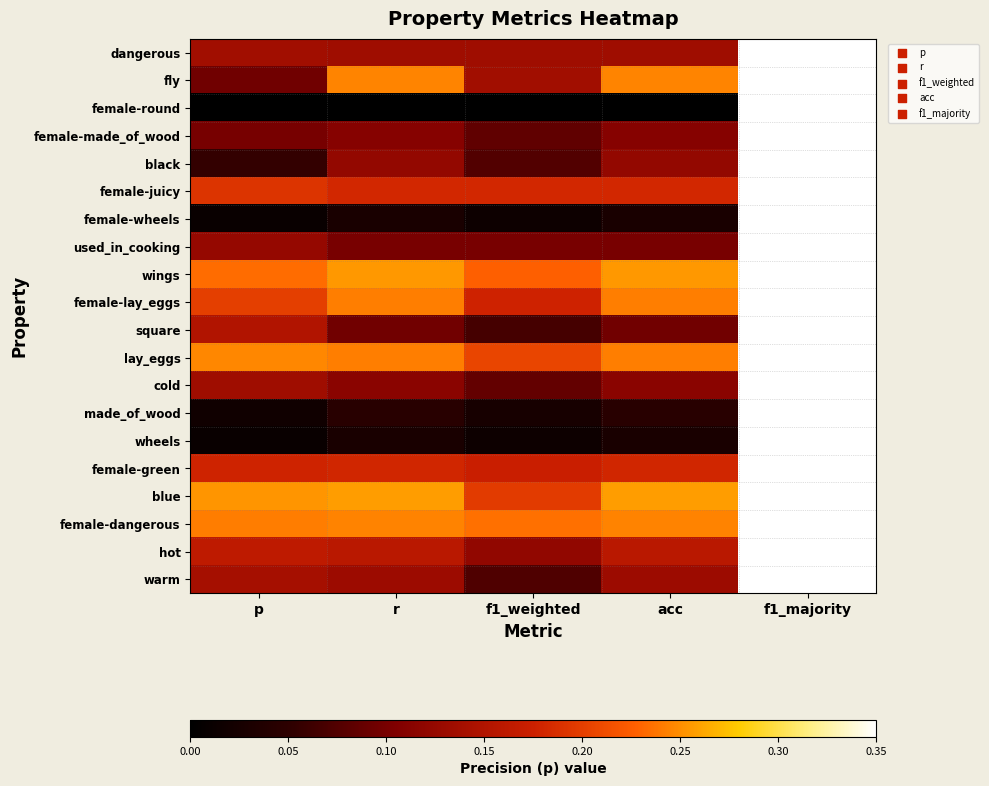

At which category is the sum across all series the highest?

f1_majority